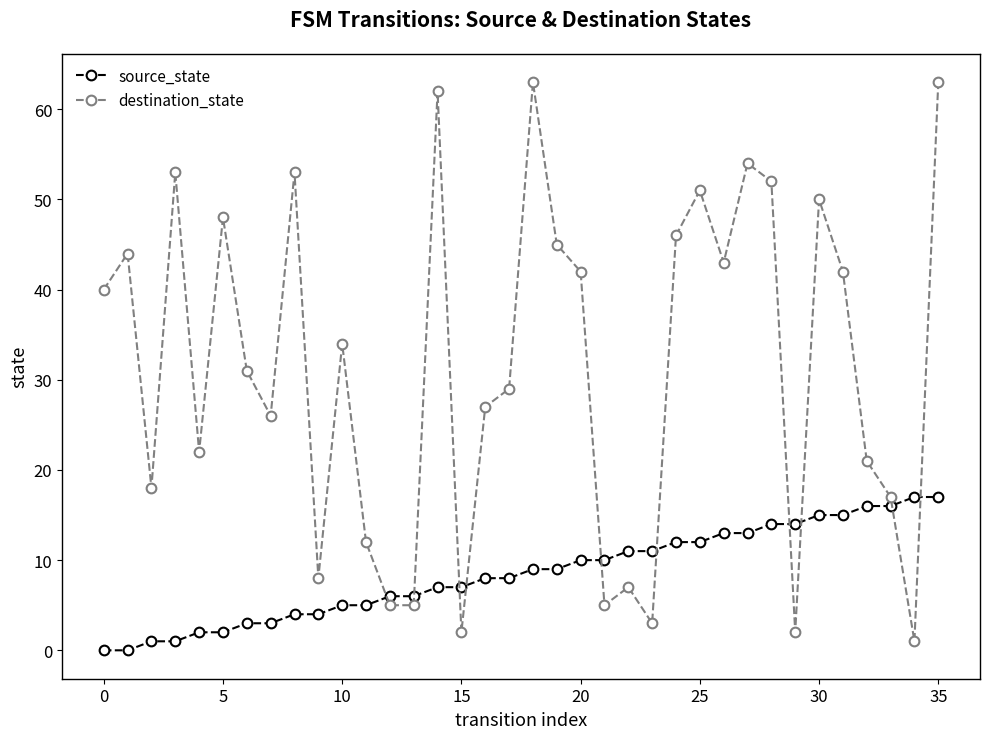

True or false: source_state and destination_state intersect in this chart.

True